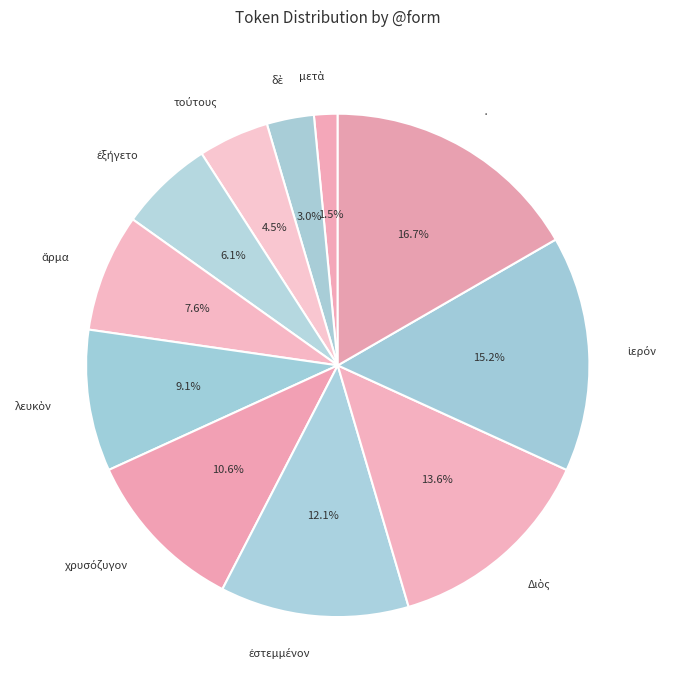

Does · account for over 50% of the chart?

No